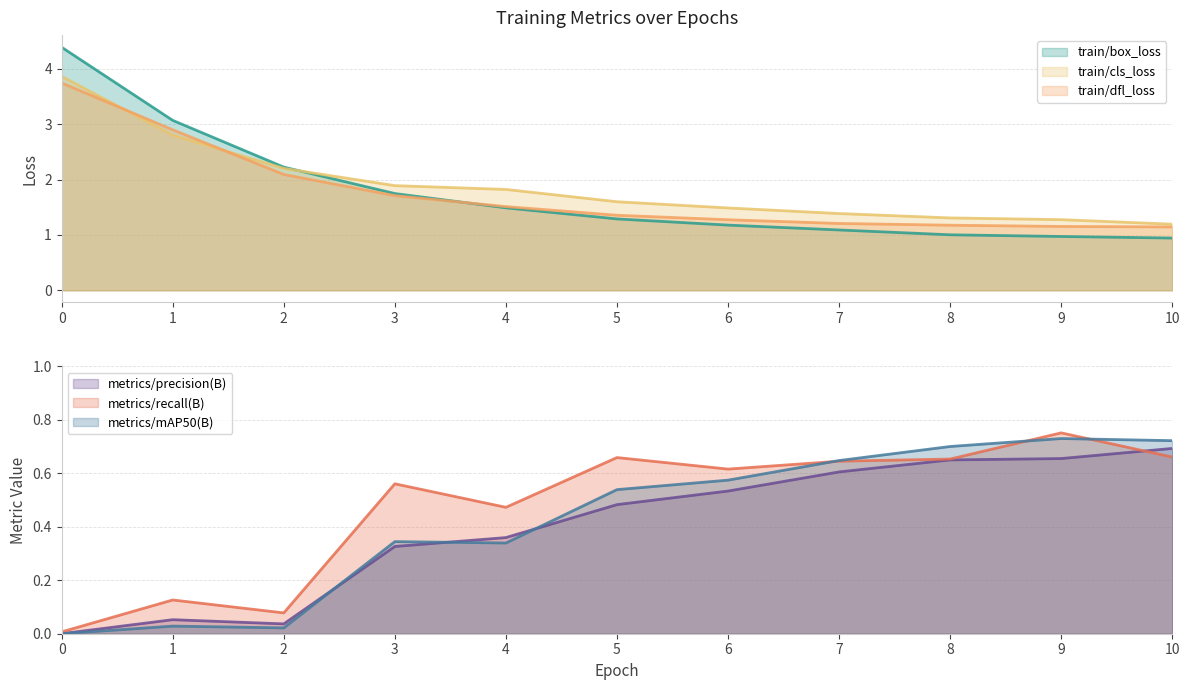

True or false: metrics/precision(B) and train/dfl_loss intersect in this chart.

False